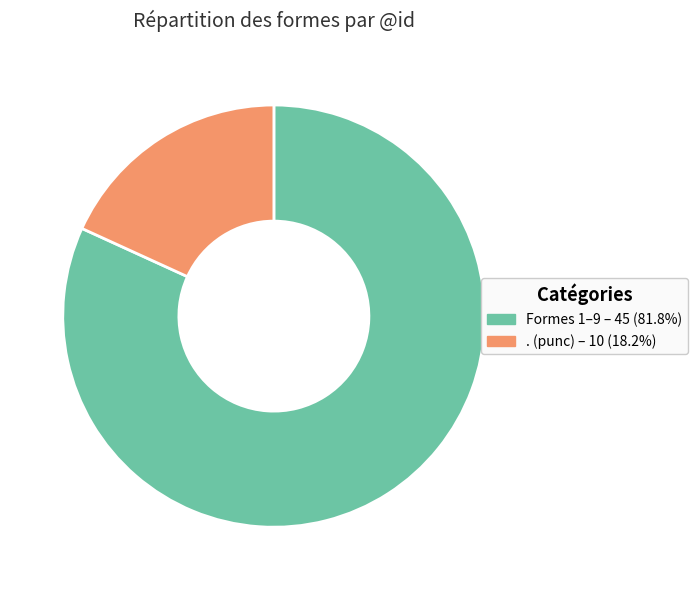

What is the ratio of the value at Formes 1–9 – 45 (81.8%) to the value at . (punc) – 10 (18.2%)?

4.5